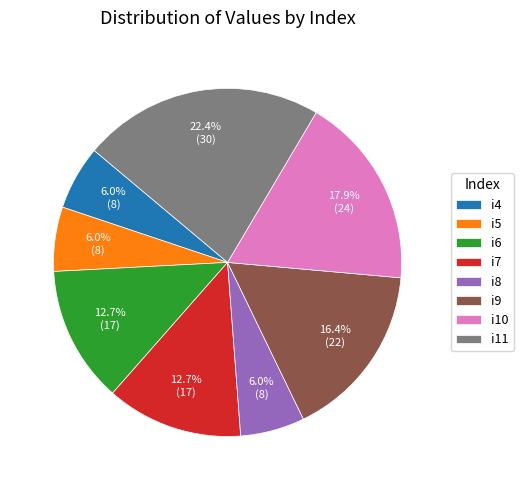

Which slice is the largest?

i11